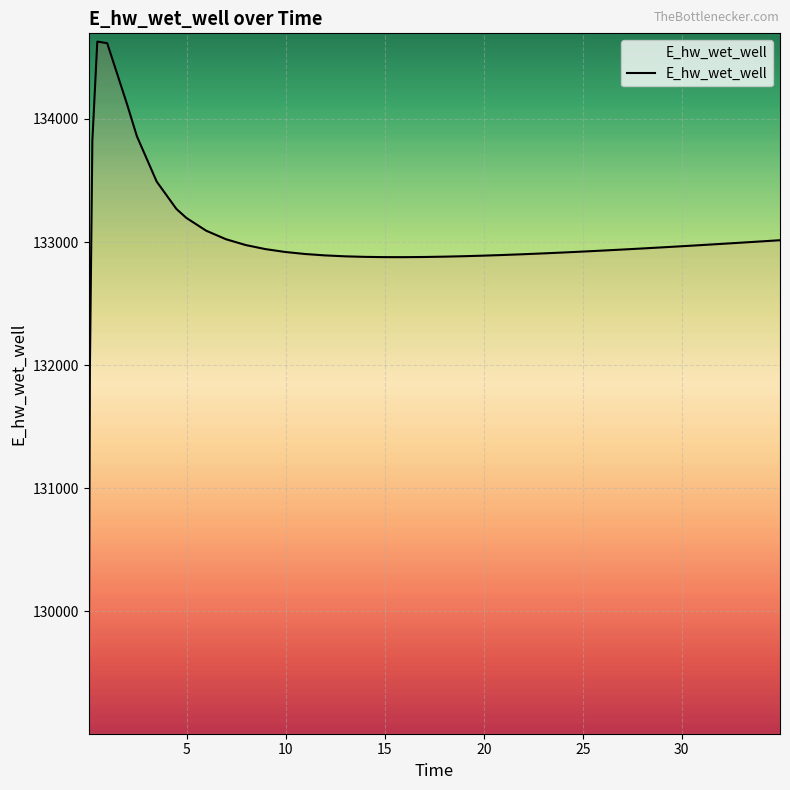

Count the number of categories in the chart.

40